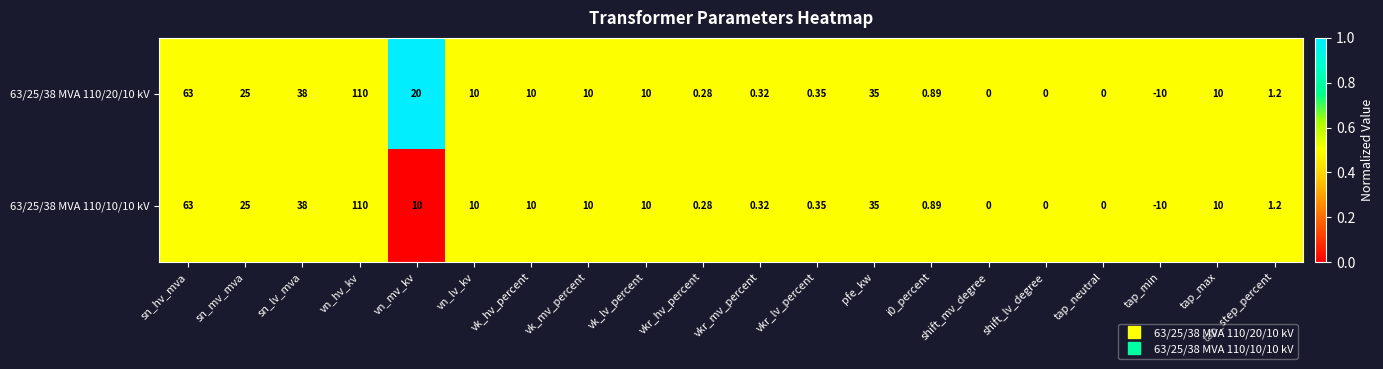

Which category has the lowest value across all series?

tap_min